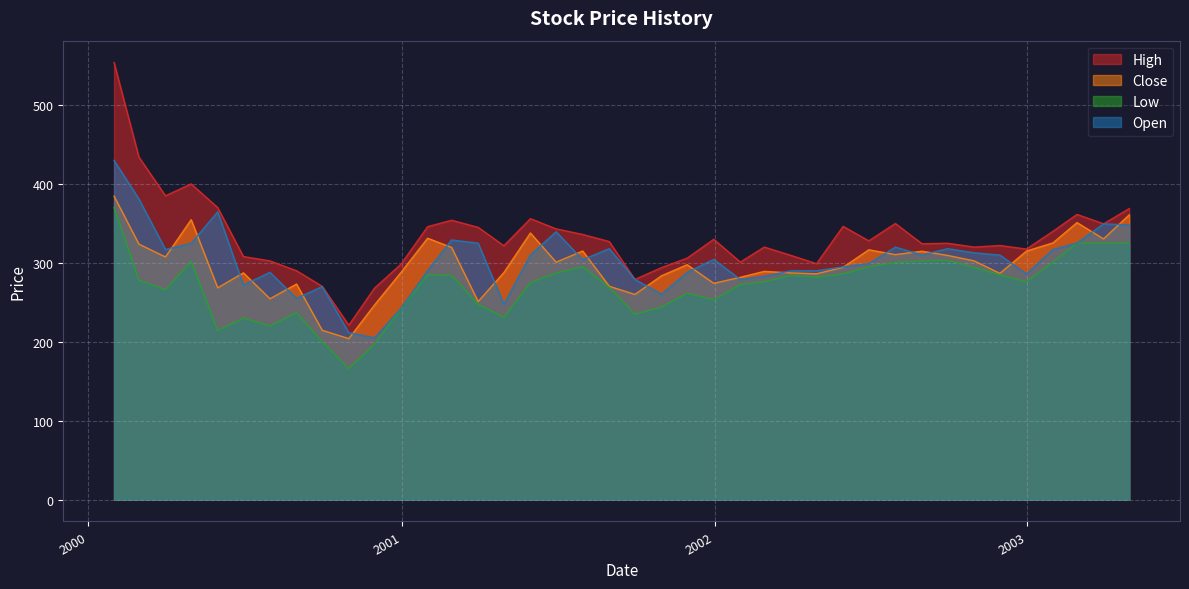

Reading left to right, what are all the values shown in this chart?

High: 553.9	434.1	385.0	400.0	370.0	308.0	302.5	290.0	270.2	221.0	268.0	298.4	345.9	354.0	345.0	321.7	356.0	343.1	336.0	327.0	279.0	294.0	306.0	329.9	301.0	320.0	309.5	299.0	346.2	327.9	349.9	324.2	324.9	320.0	322.0	317.5	340.0	361.4	349.5	368.8
Close: 384.5	323.8	307.4	354.8	268.4	287.3	254.5	273.1	214.6	204.0	246.6	287.9	331.2	319.6	250.9	287.7	337.9	300.9	315.1	270.4	260.0	283.6	297.6	274.1	281.7	289.2	287.2	286.1	294.4	316.6	310.4	314.8	309.4	302.5	286.7	314.9	325.4	351.0	330.4	360.9
Low: 370.0	278.1	266.0	302.0	214.2	230.0	220.0	237.0	200.2	165.9	197.1	242.0	285.0	284.1	247.5	230.9	275.0	287.2	295.1	269.1	235.0	244.1	261.5	253.2	272.6	276.1	284.1	282.0	286.0	295.1	300.5	302.6	303.1	294.2	285.0	276.0	301.0	325.0	325.0	325.0
Open: 429.9	381.0	317.0	324.8	364.7	272.0	288.0	255.0	270.0	211.5	204.9	242.5	290.0	329.0	325.0	247.5	310.0	339.5	304.0	318.0	279.0	260.2	288.0	304.4	279.0	283.0	289.9	290.0	294.9	299.0	319.9	310.0	318.0	312.8	309.9	286.0	317.0	325.0	349.5	348.0